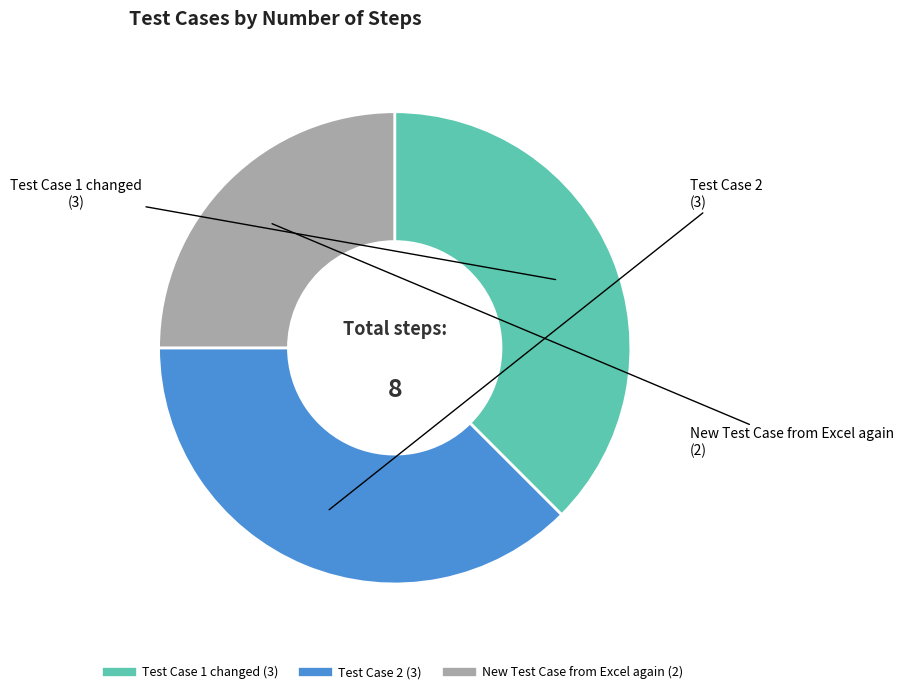

The Test Case 2 slice represents 38% of the pie. True or false?

True